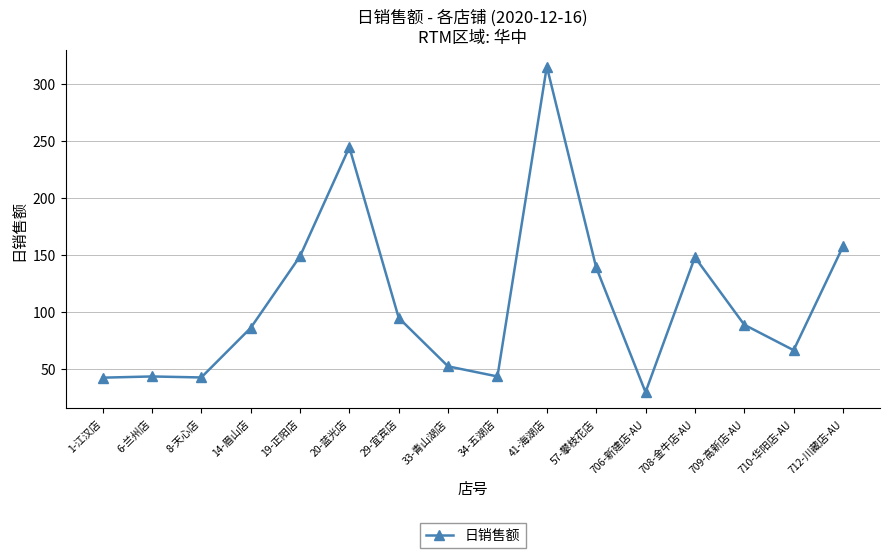

Is this an area chart (filled region under the line)?

No